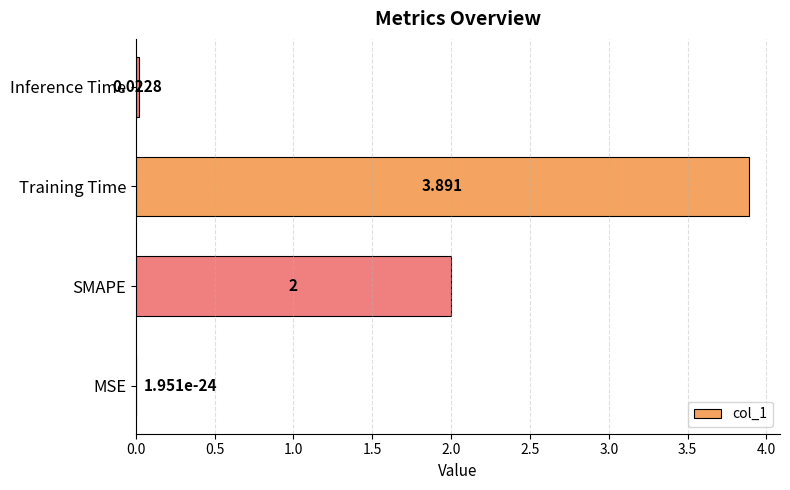

Between MSE and SMAPE, which is larger?

SMAPE